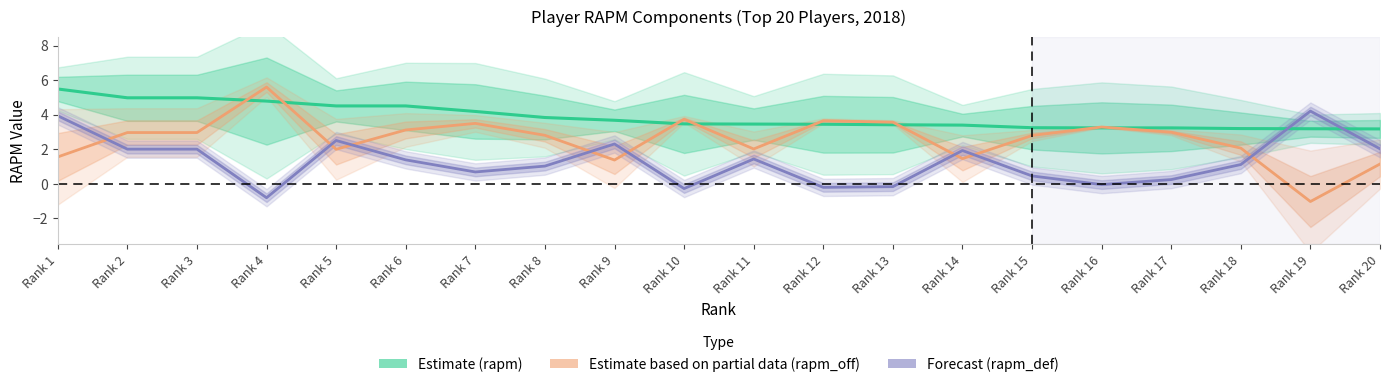

The Forecast (rapm_def) series shows 3.3 at Rank 9. True or false?

False